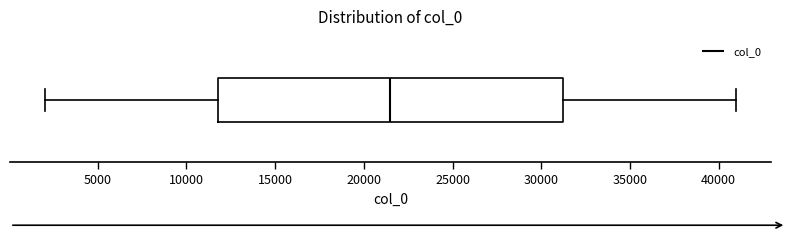

Read this box plot against the x-axis: the position of the median line, the range covered by the box, and the ends of both whiskers. The values are not printed on the chart, so give them approximately, as read against the axis.

median 21500, box 12000 to 31500, whiskers 2000 to 41000